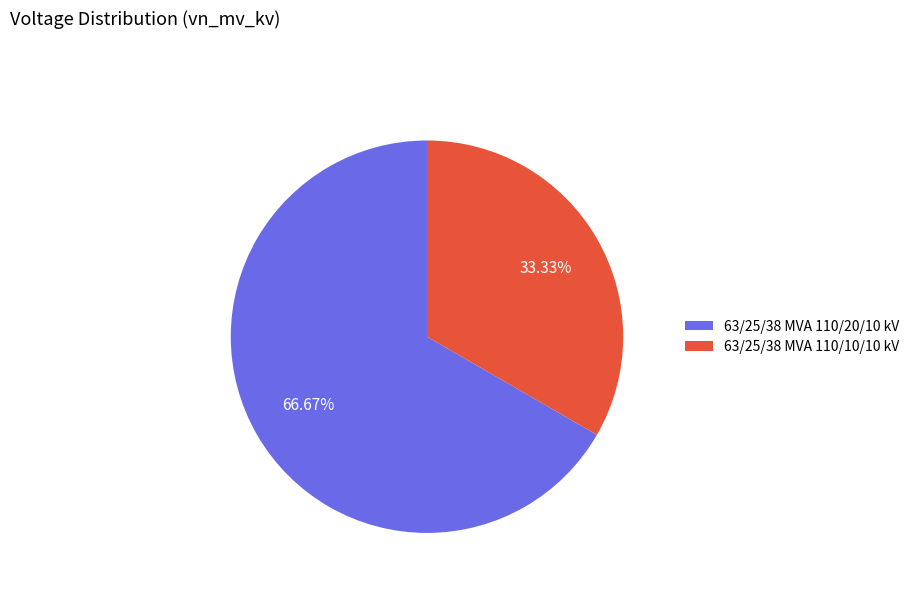

Which slice is the largest?

63/25/38 MVA 110/20/10 kV